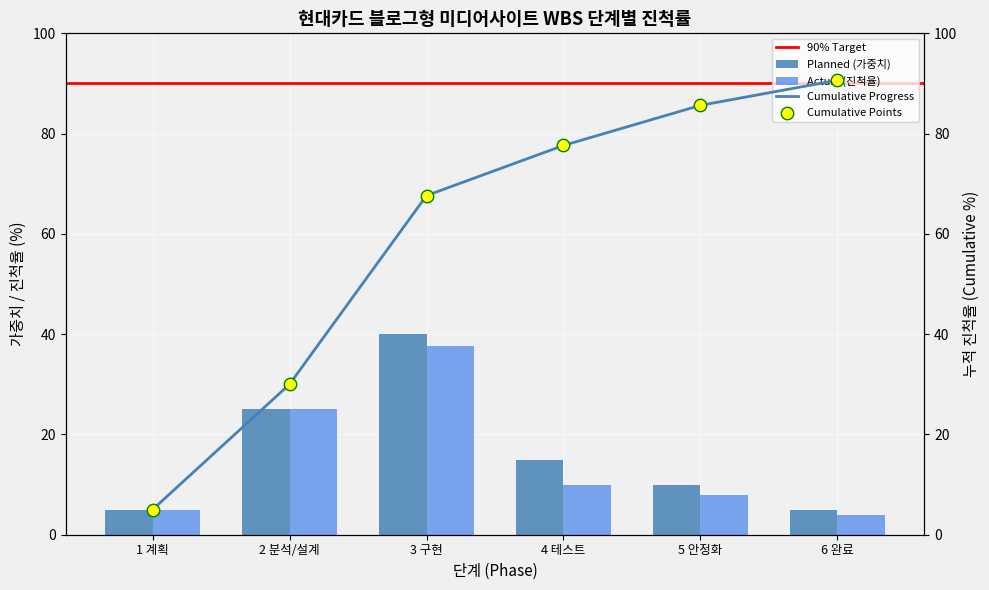

At which category is the sum across all series the highest?

3 구현